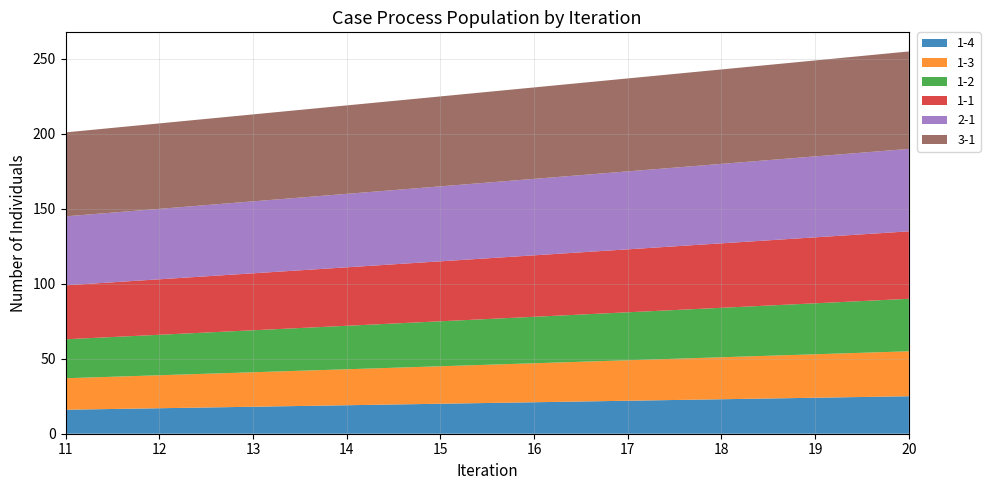

Reading right to left, list all the values displayed in this chart.

1-4: 25	24	23	22	21	20	19	18	17	16
1-3: 30	29	28	27	26	25	24	23	22	21
1-2: 35	34	33	32	31	30	29	28	27	26
1-1: 45	44	43	42	41	40	39	38	37	36
2-1: 55	54	53	52	51	50	49	48	47	46
3-1: 65	64	63	62	61	60	59	58	57	56